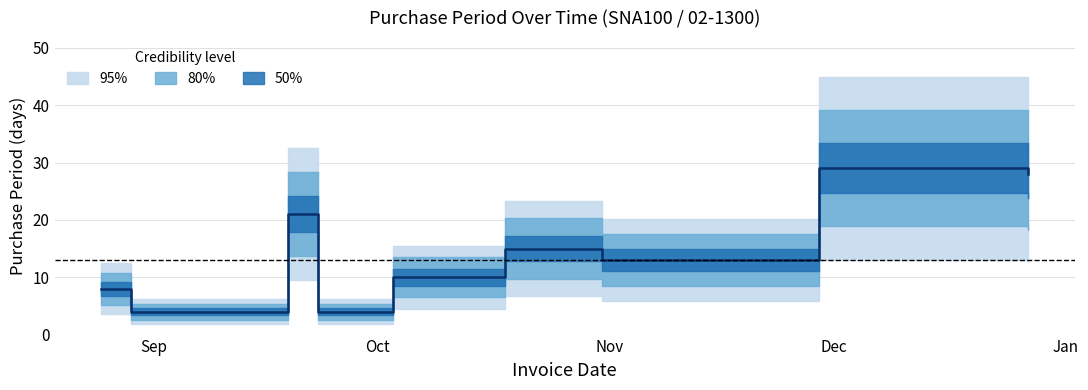

Is it true that the value at 2016-12-27 is 13?

False